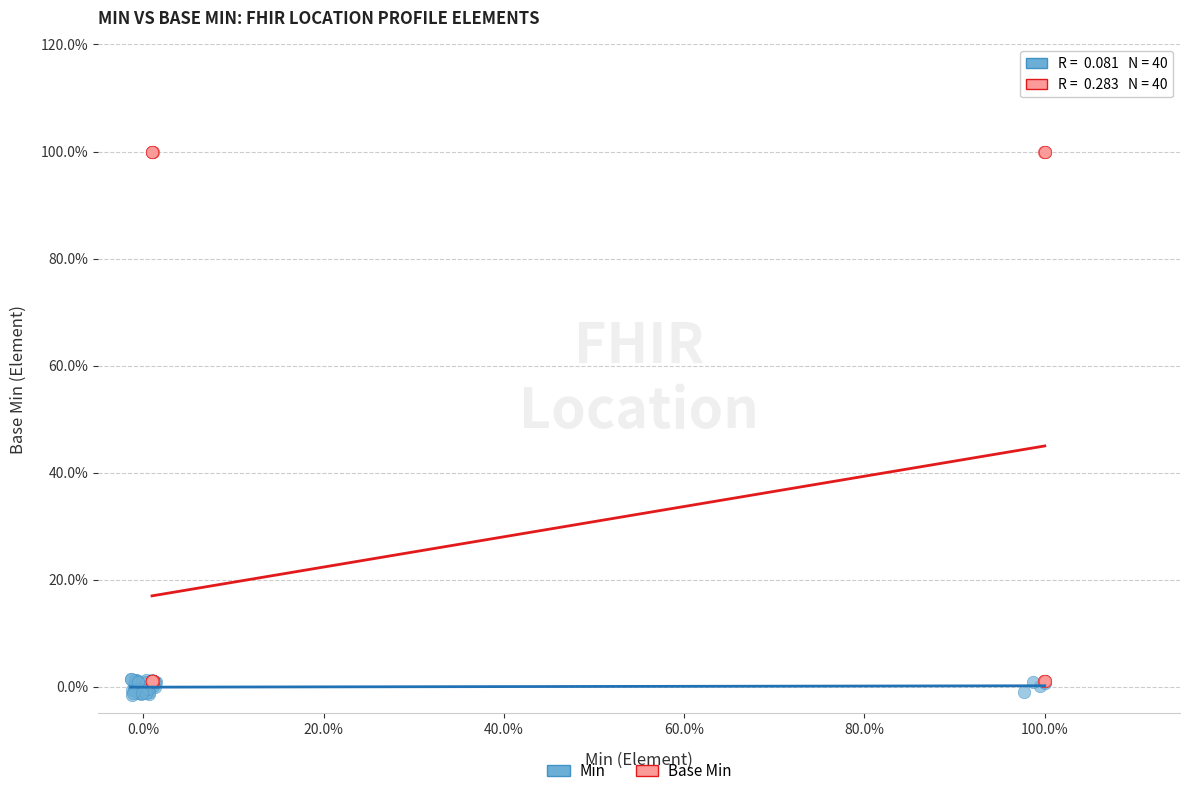

Which series has the widest spread of Y values?

Base Min